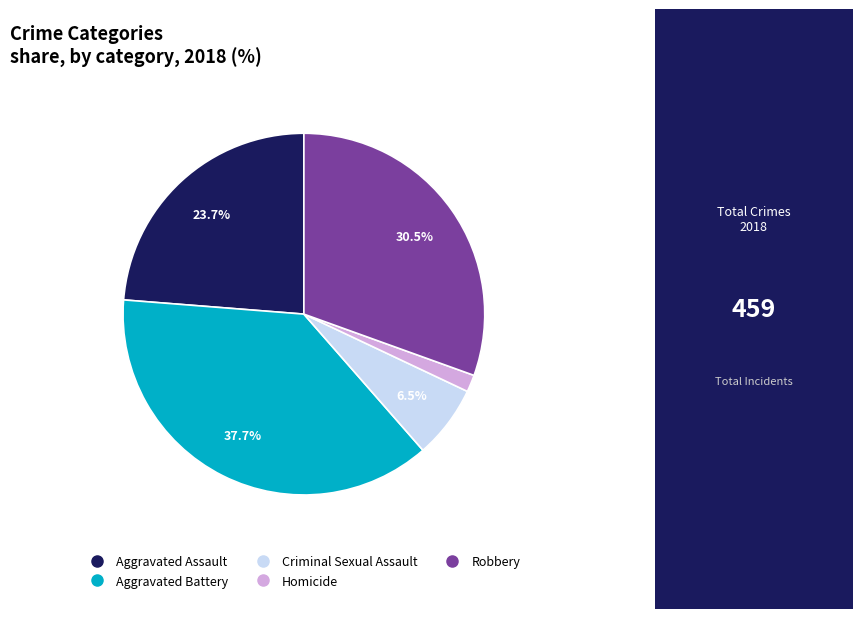

Rank the categories by value from lowest to highest.

Homicide, Criminal Sexual Assault, Aggravated Assault, Robbery, Aggravated Battery